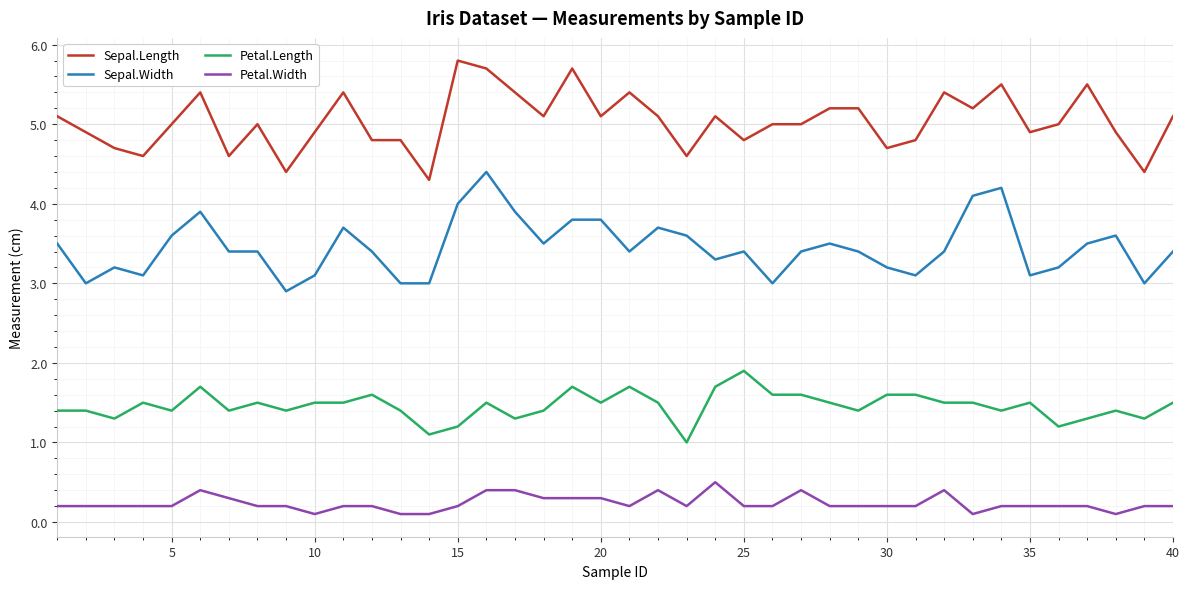

True or false: Sepal.Length and Sepal.Width cross at least once.

False